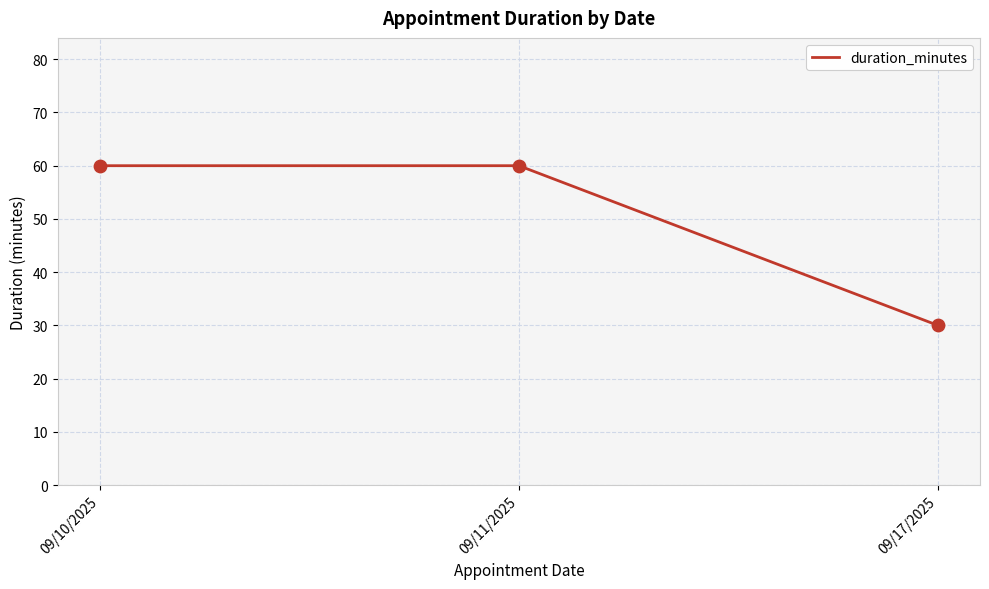

What is the ratio of the value at 09/11/2025 to the value at 09/17/2025?

2.0